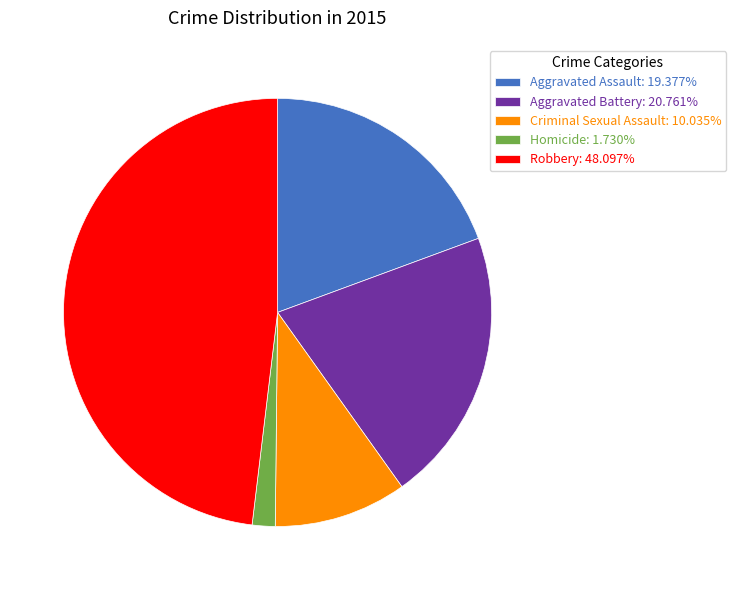

How many slices are in this pie chart?

5